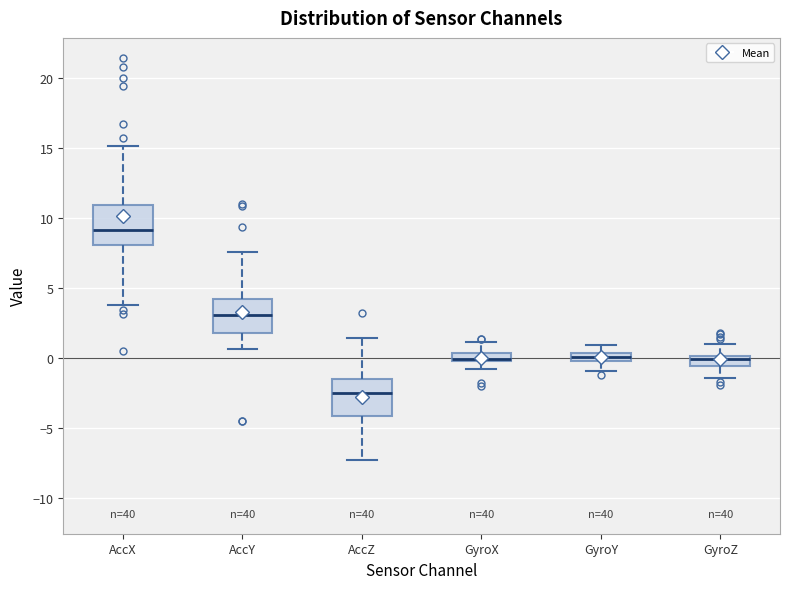

Where is the lower edge of the box for AccZ on the y-axis? The values are not printed on the chart, so give them approximately, as read against the axis.

-4.0